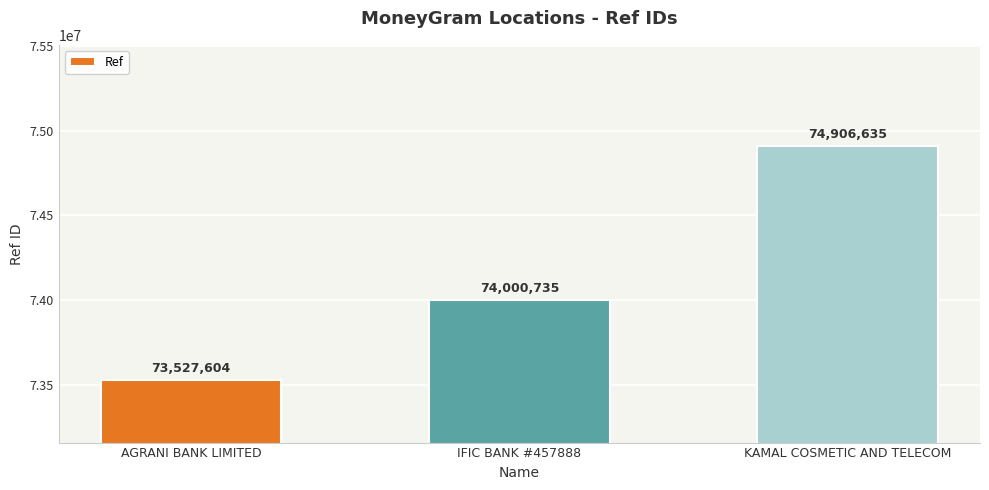

What is the minimum value shown in the chart?

73527604